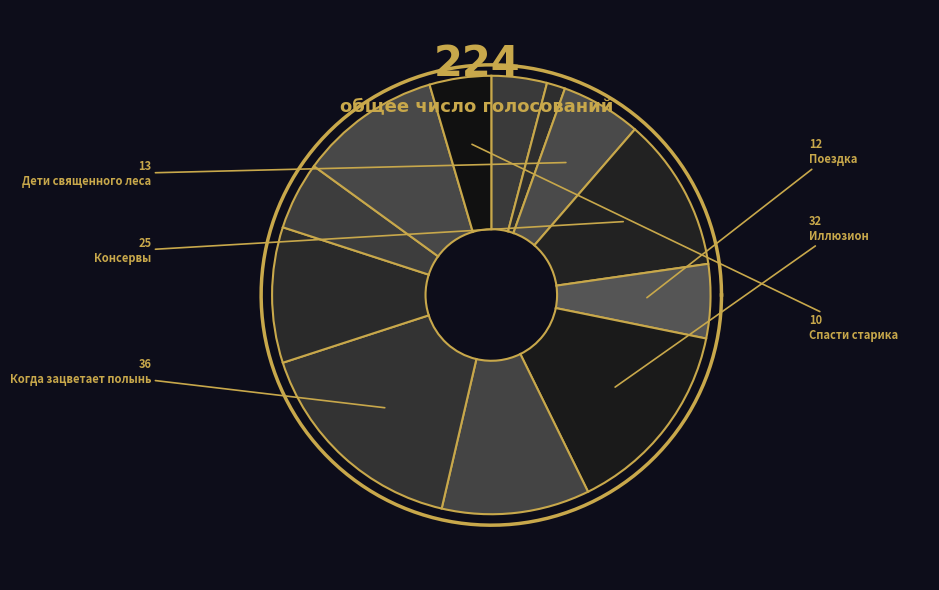

To the nearest percent, what percentage of the pie is Снежок, переживший лето?

4%